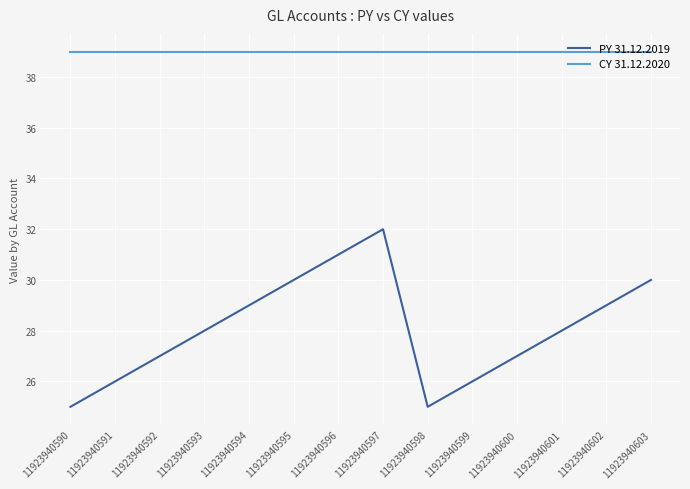

Reading right to left, extract all data points from this chart.

PY 31.12.2019: 30	29	28	27	26	25	32	31	30	29	28	27	26	25
CY 31.12.2020: 39	39	39	39	39	39	39	39	39	39	39	39	39	39